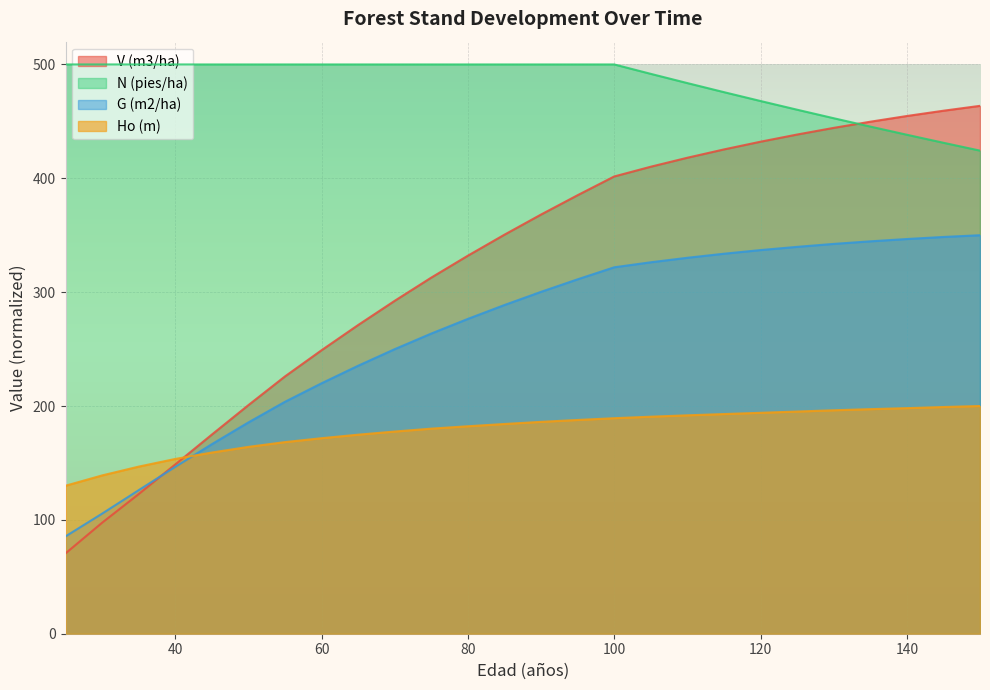

Between 105 and 75, which is larger?

105